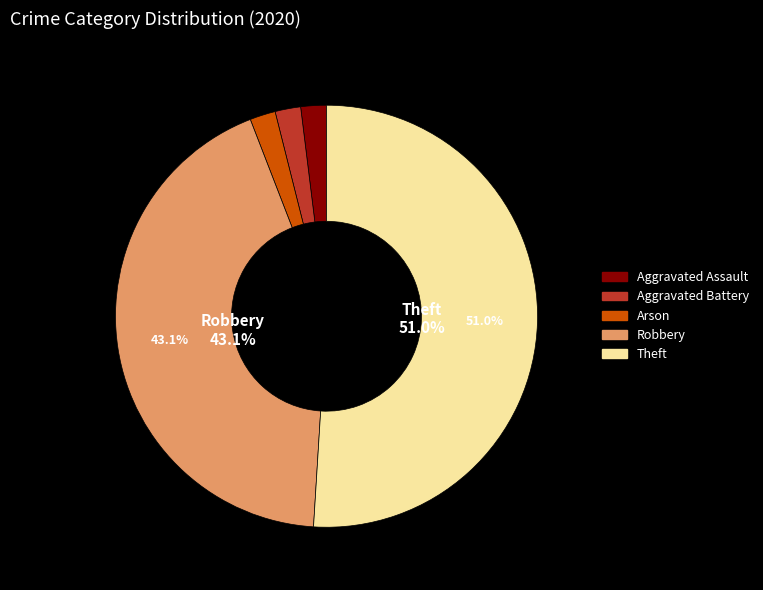

To the nearest percent, what is the average slice percentage?

20%